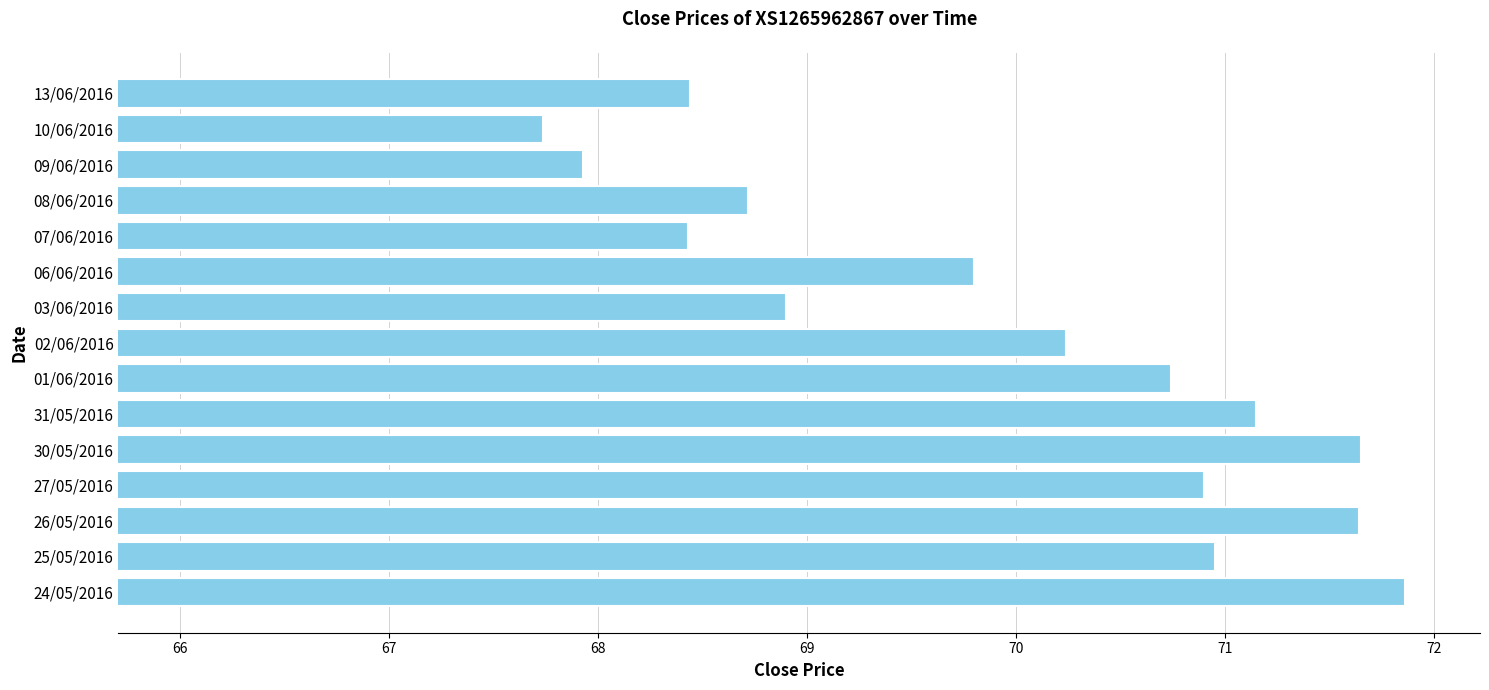

What is the change in value from 07/06/2016 to 09/06/2016?

-0.5